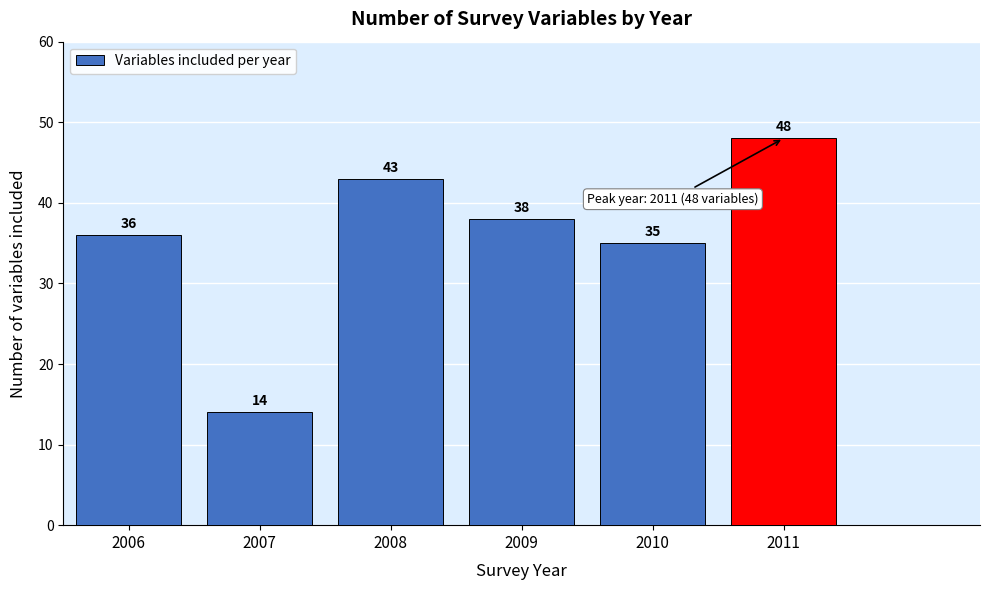

Reading right to left, extract all data points from this chart.

48	35	38	43	14	36